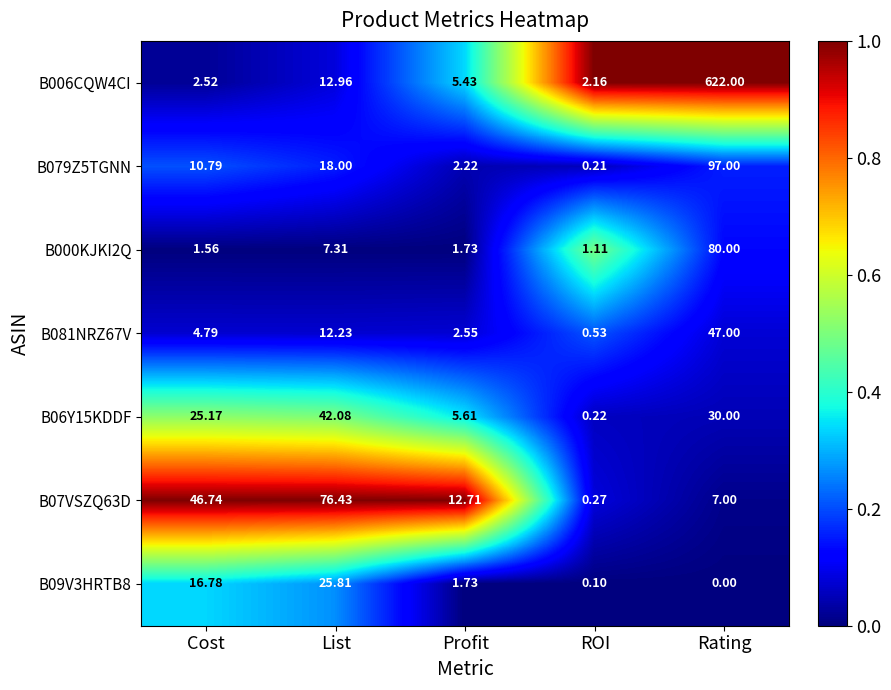

Where is B081NRZ67V nearest to the value 23?

List